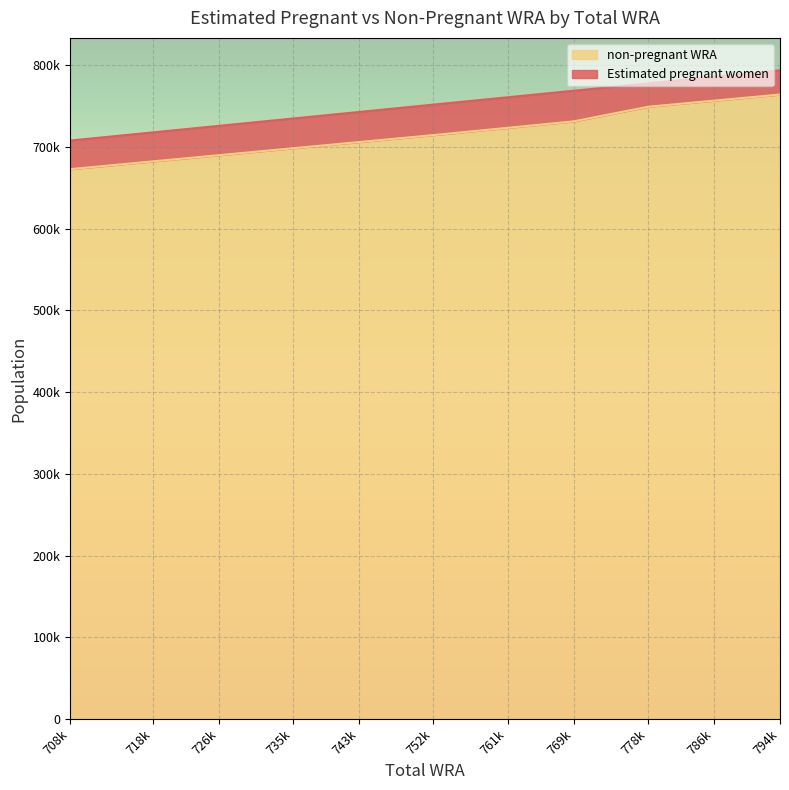

Approximately how many times larger is the value at 708k compared to 752k?

0.9